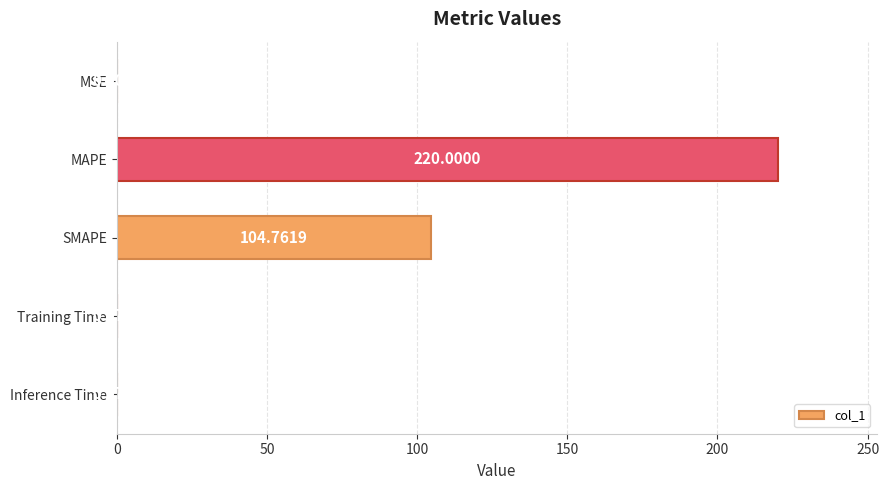

Where is the data nearest to the value 110?

SMAPE